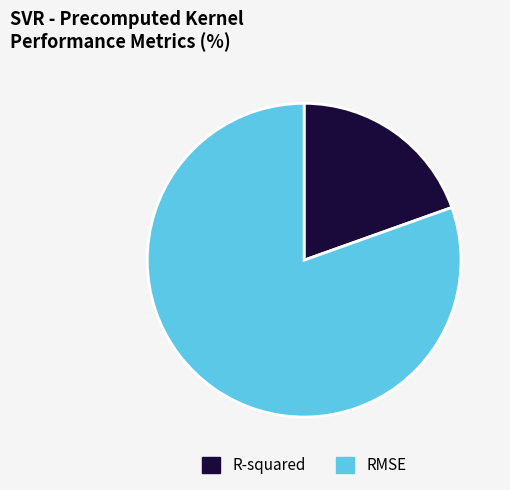

Which category accounts for the majority?

RMSE